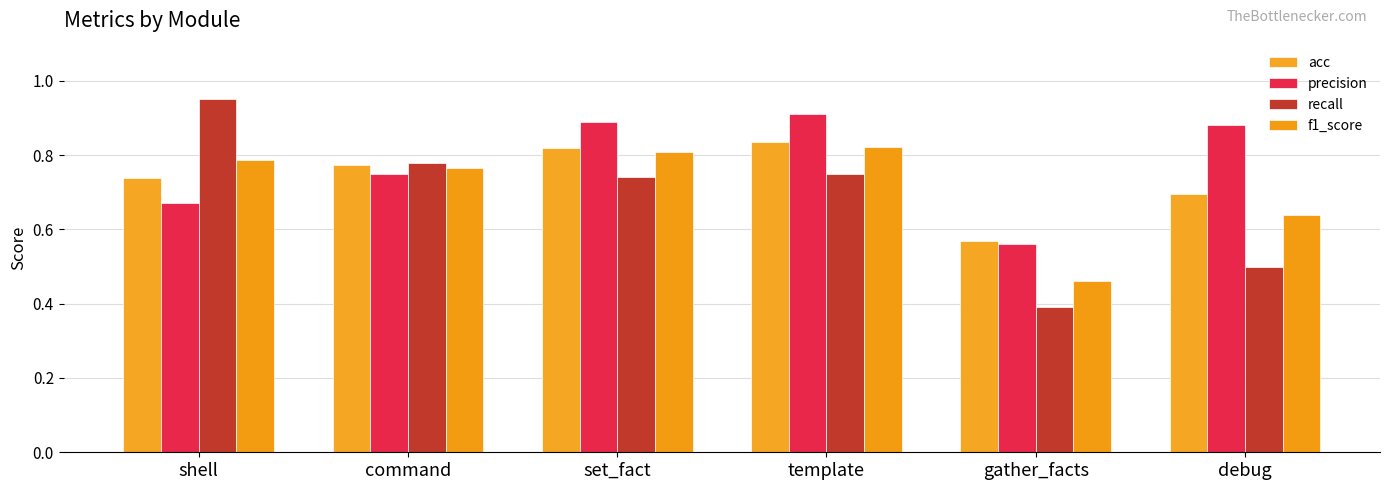

What is the label of the 2nd bar from the left?

command